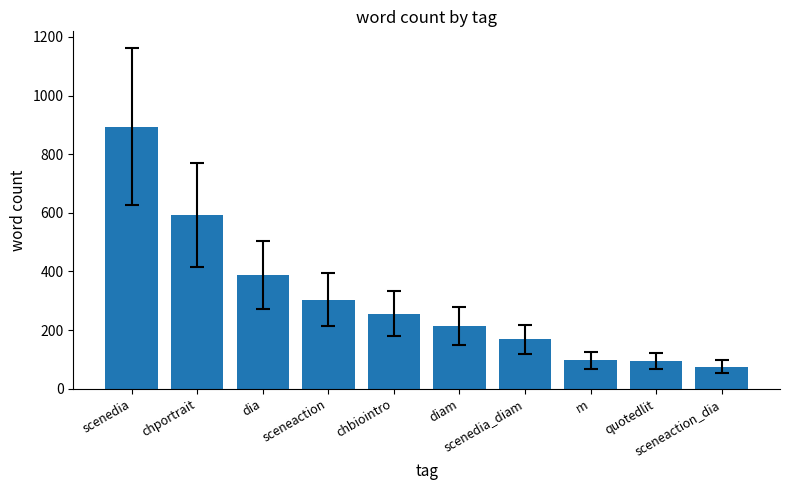

What is the average value?

308